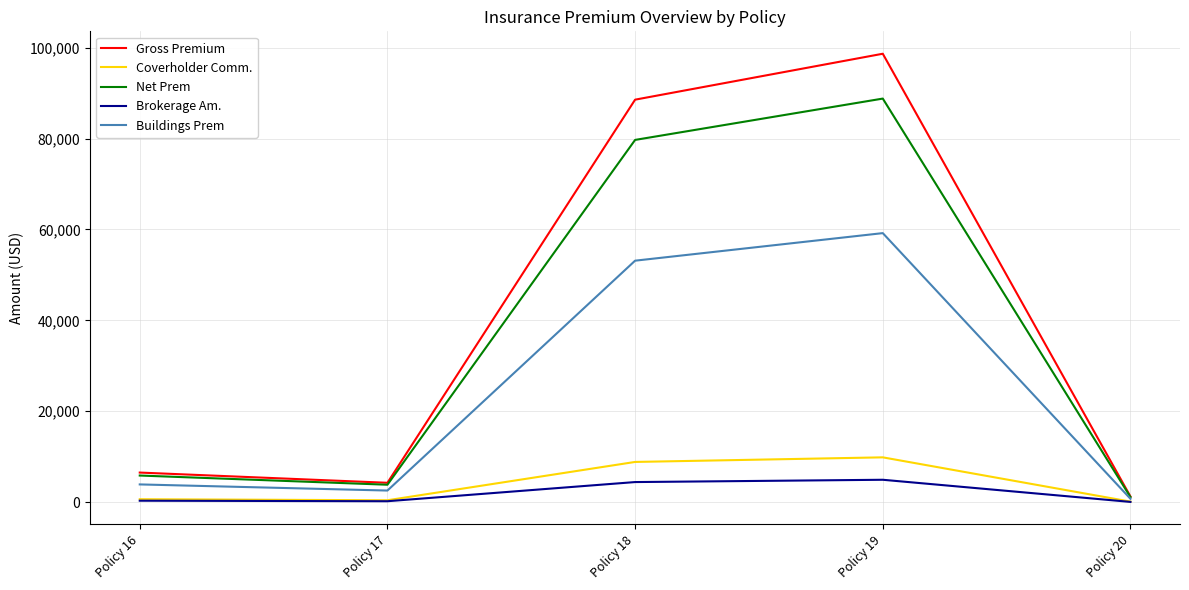

At which category is the sum across all series the highest?

Policy 19